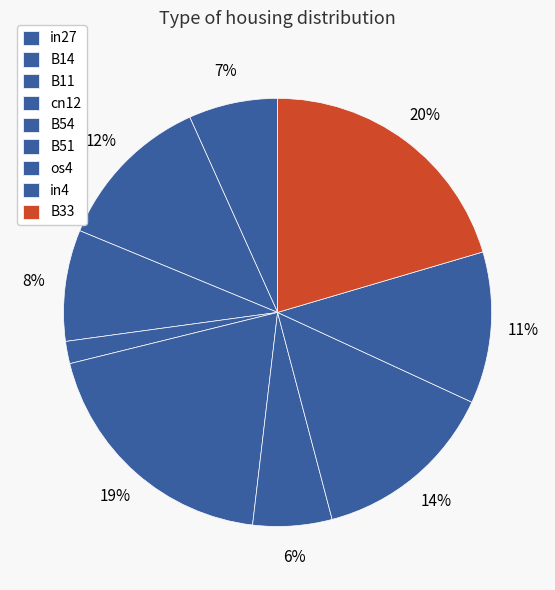

To the nearest percent, what portion does B14 represent?

12%